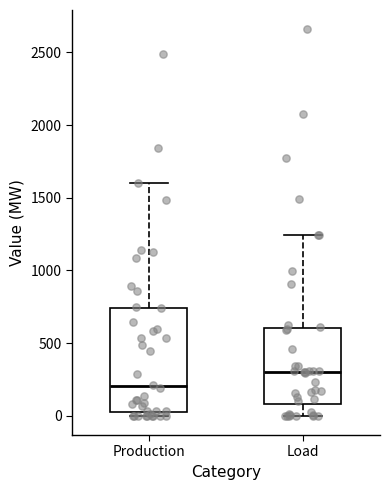

Which box is the tallest, from its lower edge to its upper edge?

Production